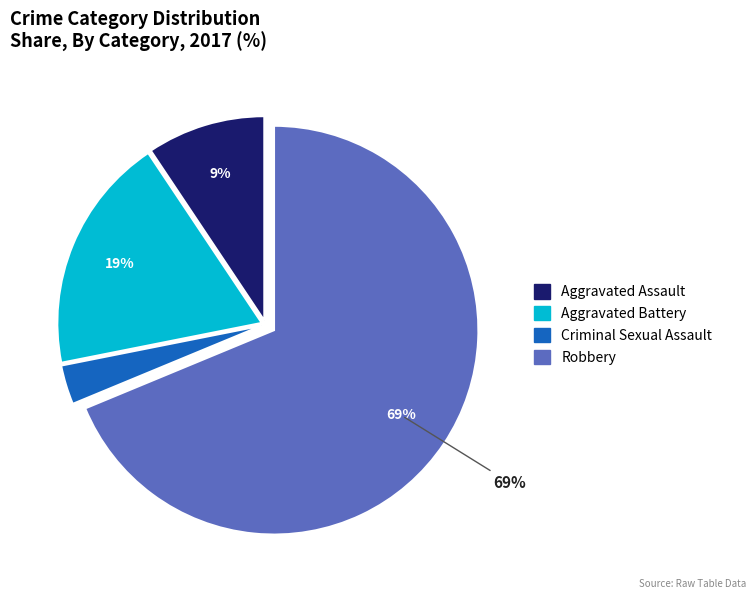

The Aggravated Battery slice represents 12% of the pie. True or false?

False